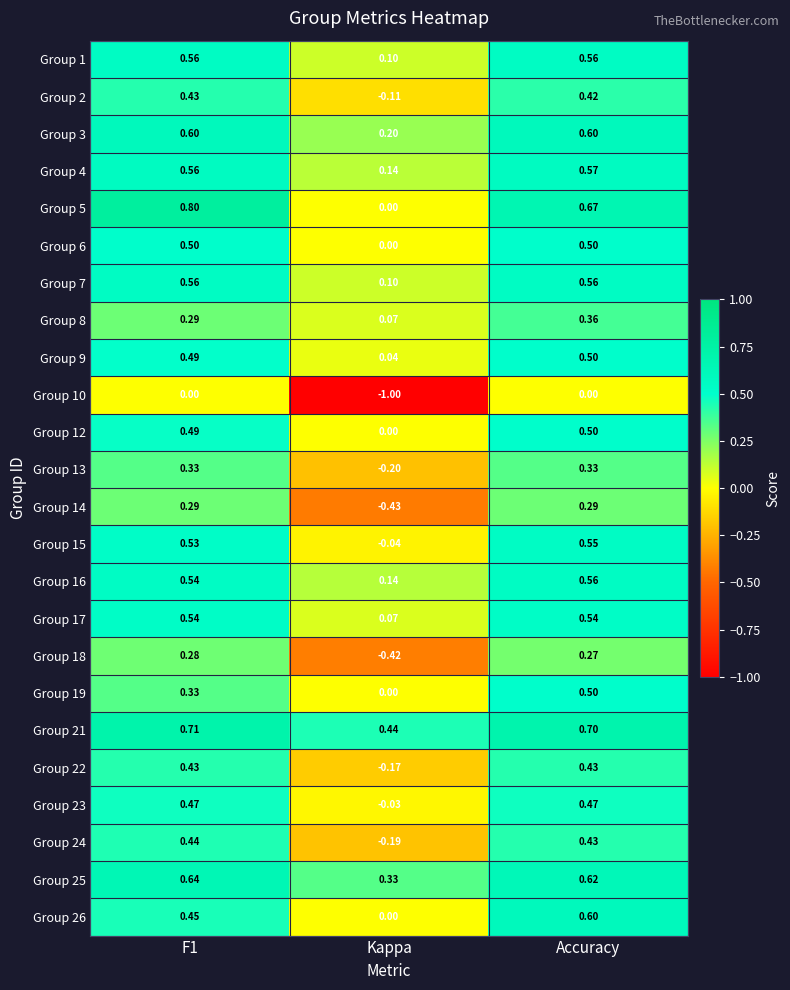

How many distinct data groups are displayed?

24